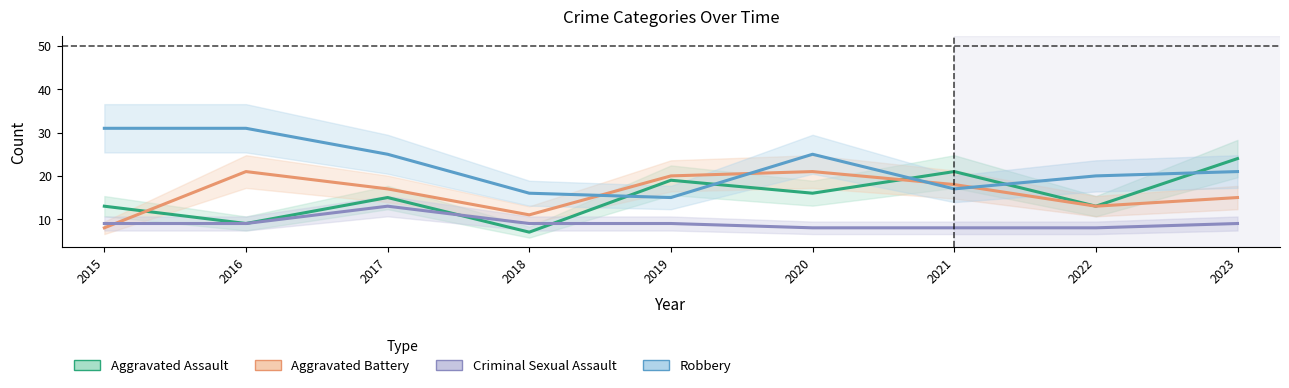

Rank the categories by Criminal Sexual Assault value from highest to lowest.

2017, 2015, 2016, 2018, 2019, 2023, 2020, 2021, 2022